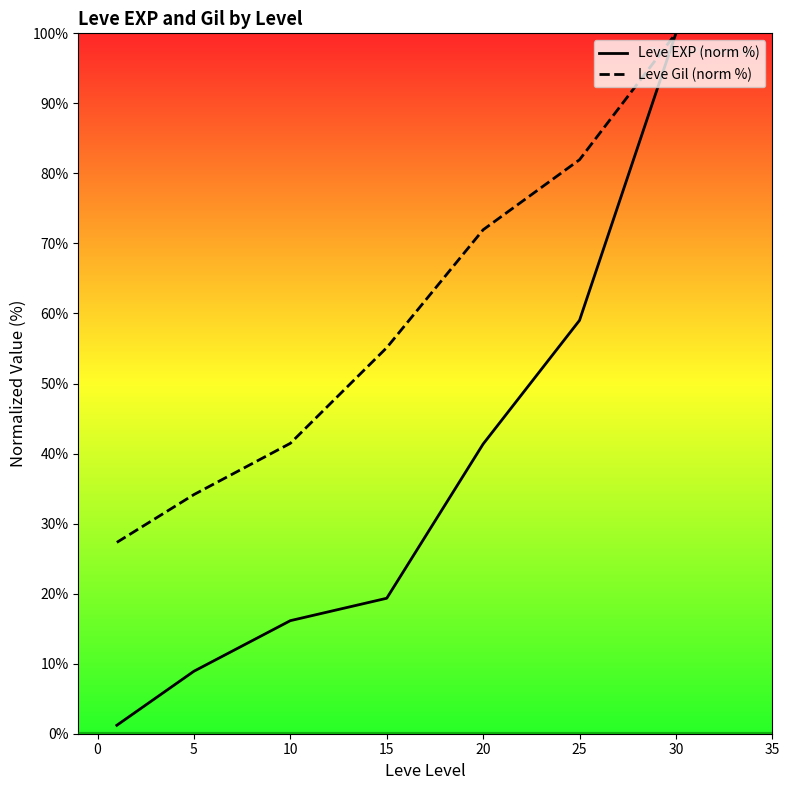

True or false: Leve EXP (norm %) and Leve Gil (norm %) intersect in this chart.

False